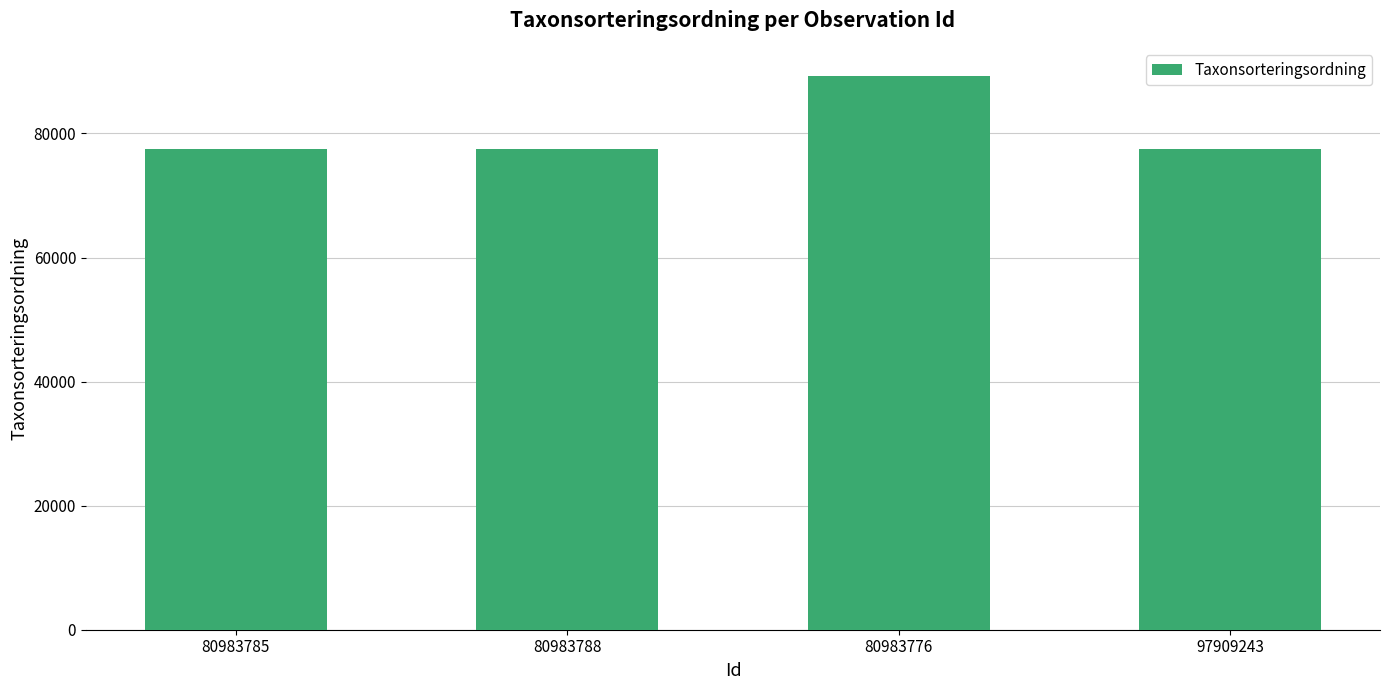

What is the change in value from 80983785 to 80983776?

+11832